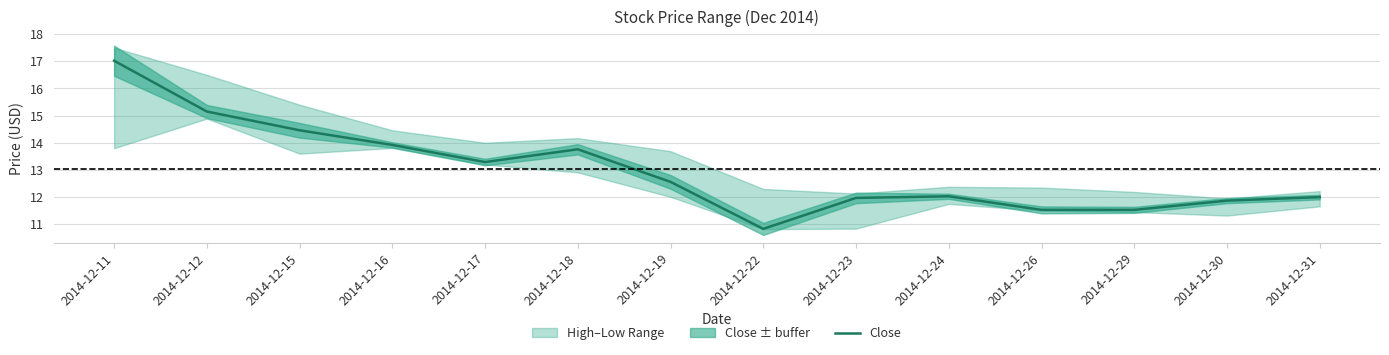

True or false: the data shows 16.3 at 2014-12-24.

False